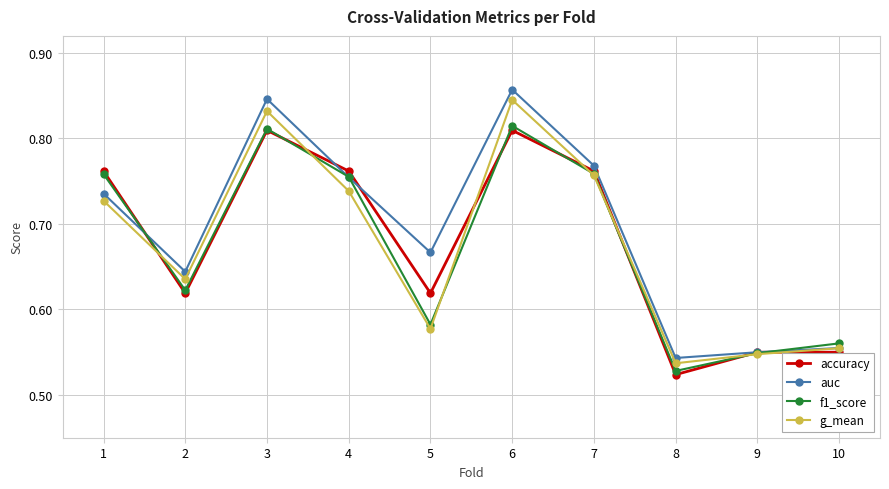

How many interior local valleys does the accuracy series have?

3